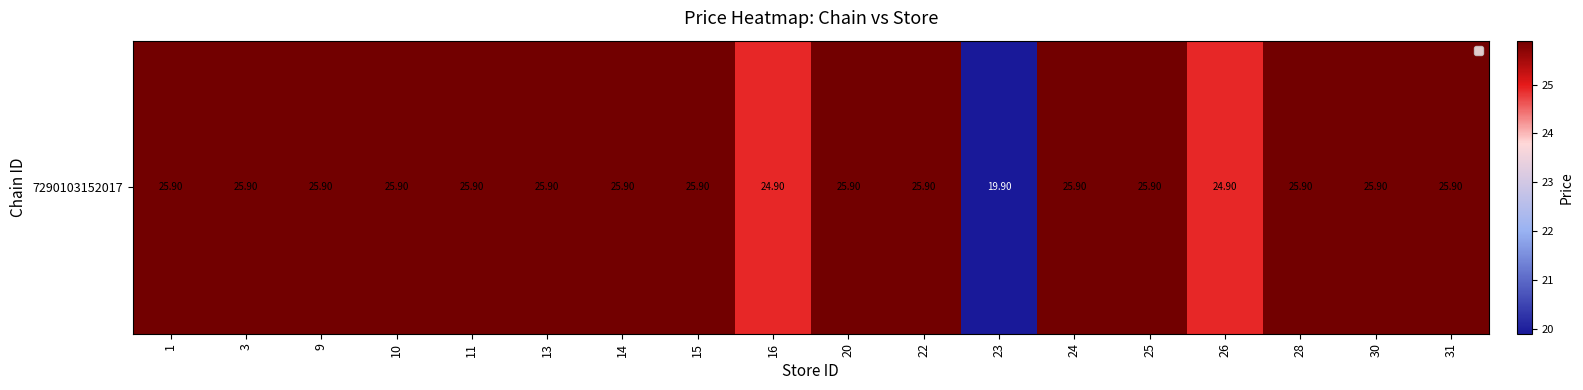

Reading left to right, what are all the values shown in this chart?

1=25.9	3=25.9	9=25.9	10=25.9	11=25.9	13=25.9	14=25.9	15=25.9	16=24.9	20=25.9	22=25.9	23=19.9	24=25.9	25=25.9	26=24.9	28=25.9	30=25.9	31=25.9